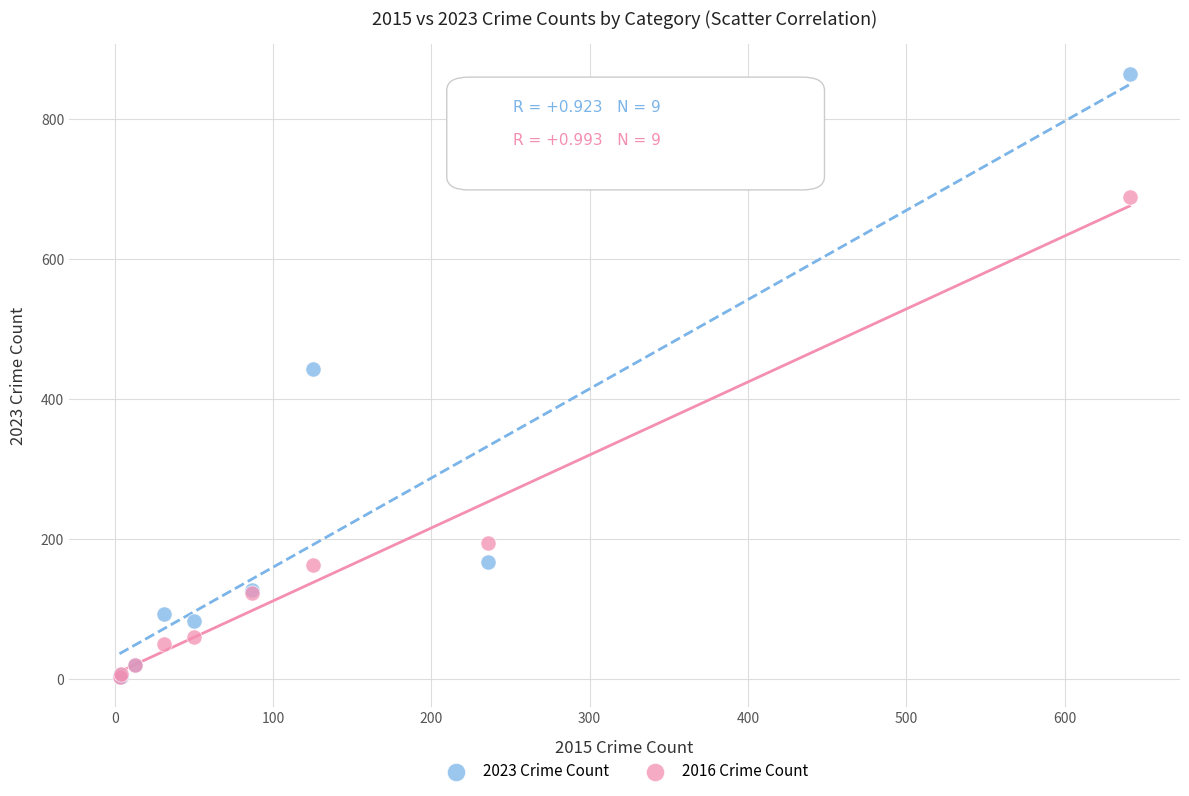

Which series has the widest spread of Y values?

2023 Crime Count